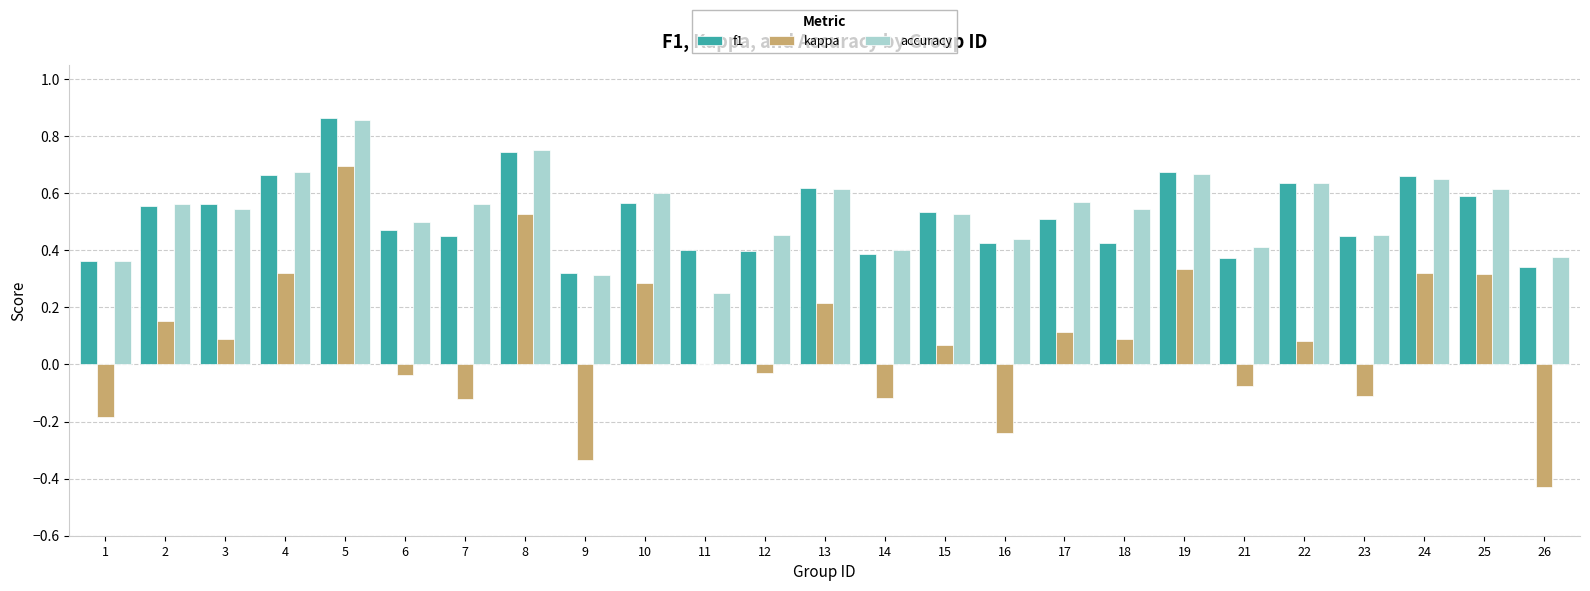

At which category does the chart reach its peak across all series?

5